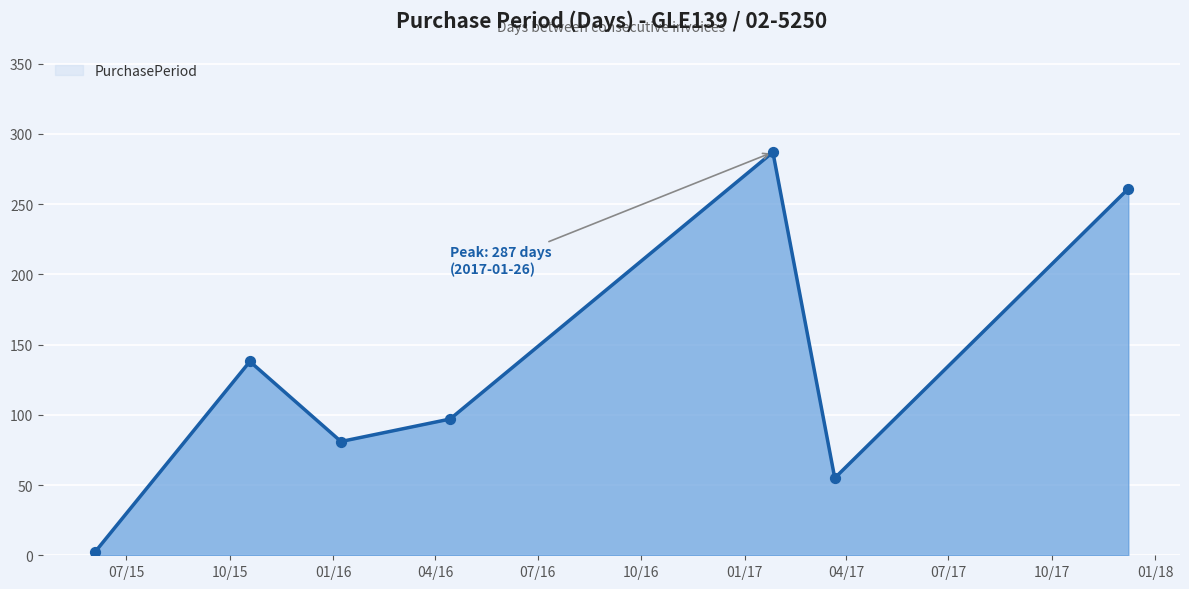

How many interior local valleys (lower than both neighbors) does the data have?

2